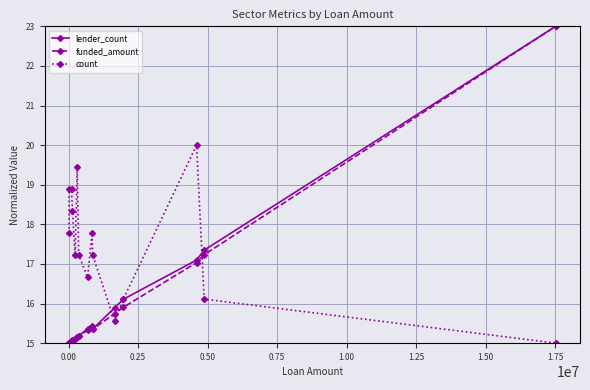

What is the maximum value for funded_amount?

23.0